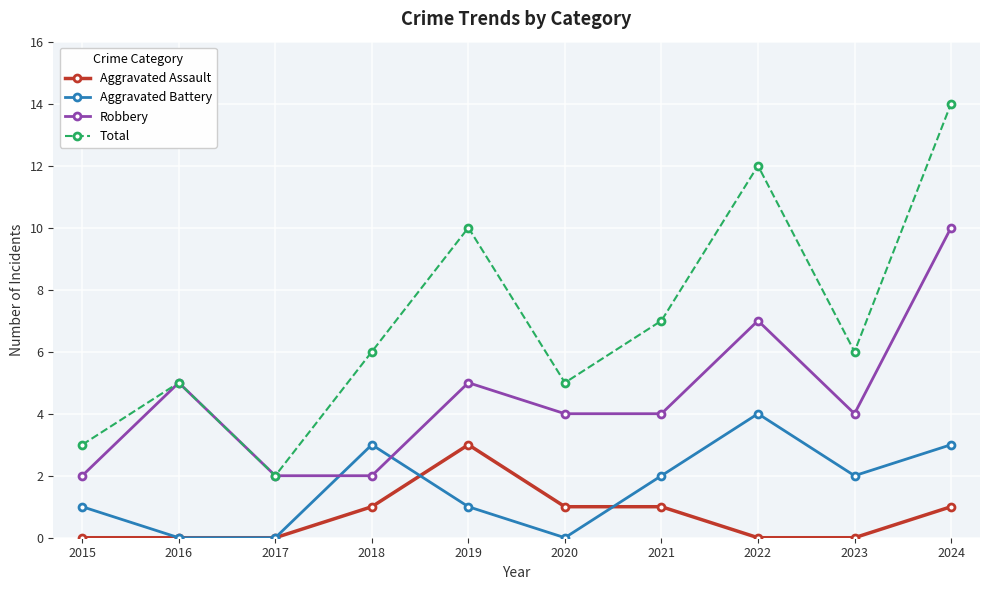

Does the chart have visible grid lines?

Yes